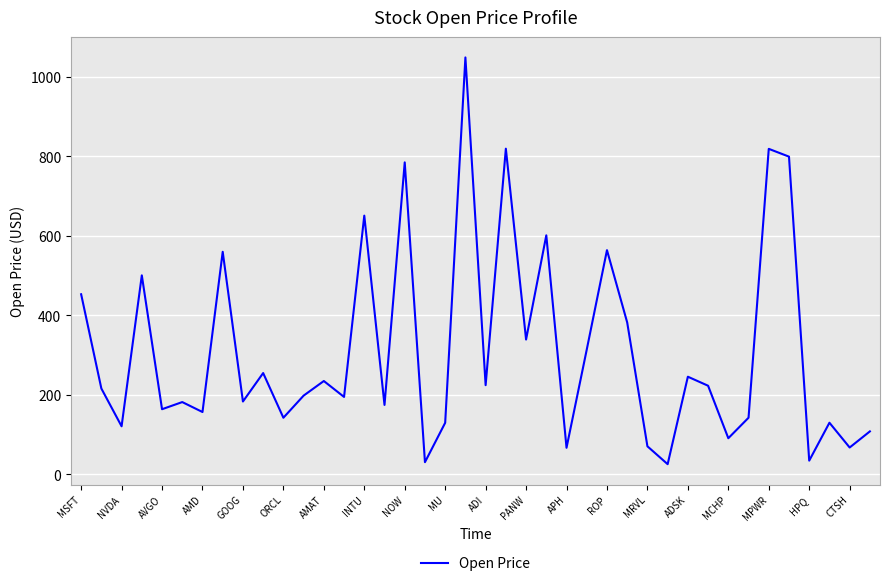

What is the maximum value shown in the chart?

1048.9